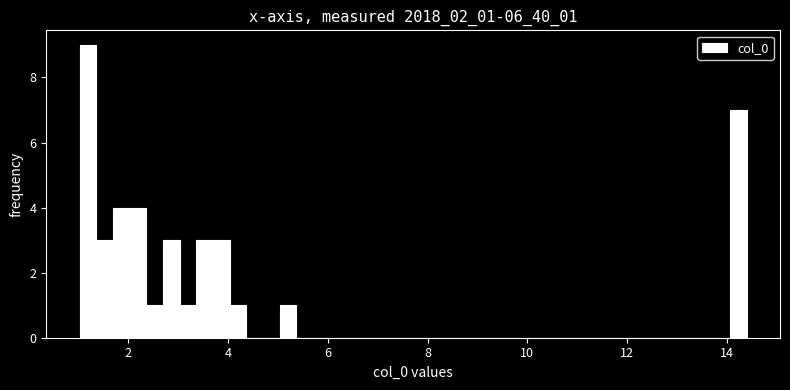

Around what value on the x-axis is the tallest bar? Give the approximate position of its centre, as read against the axis.

1.2